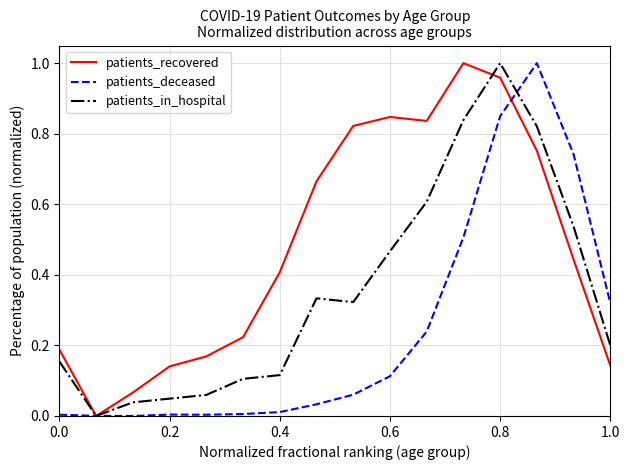

List the series in order of their overall mean, lowest first.

patients_deceased, patients_in_hospital, patients_recovered